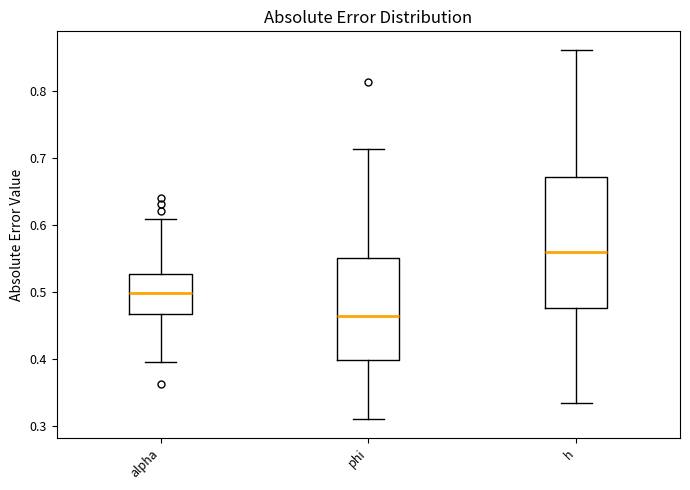

Comparing the boxes themselves (not the whiskers), which one is the tallest?

h